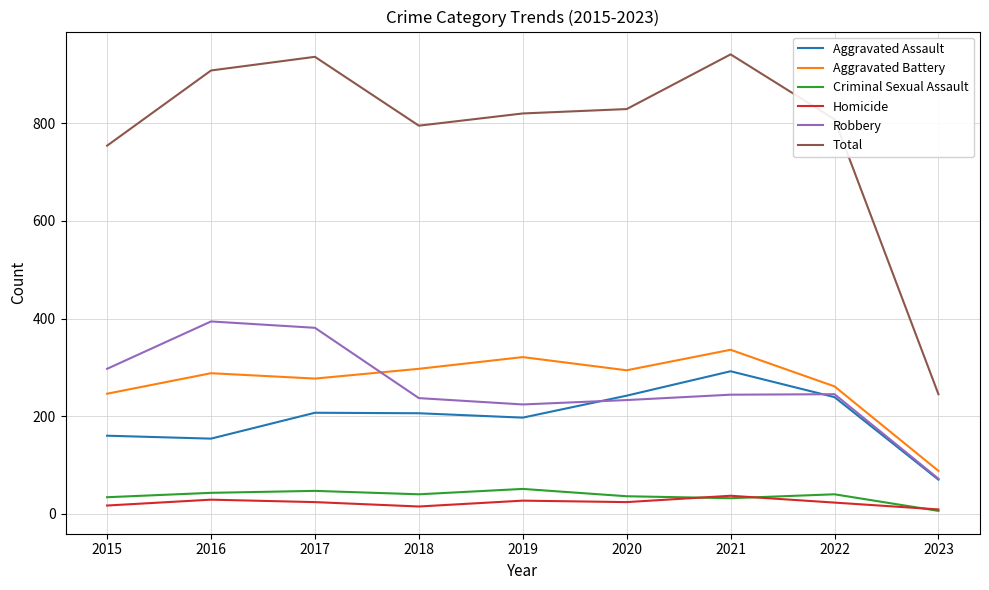

Which series has the largest total across all categories?

Total